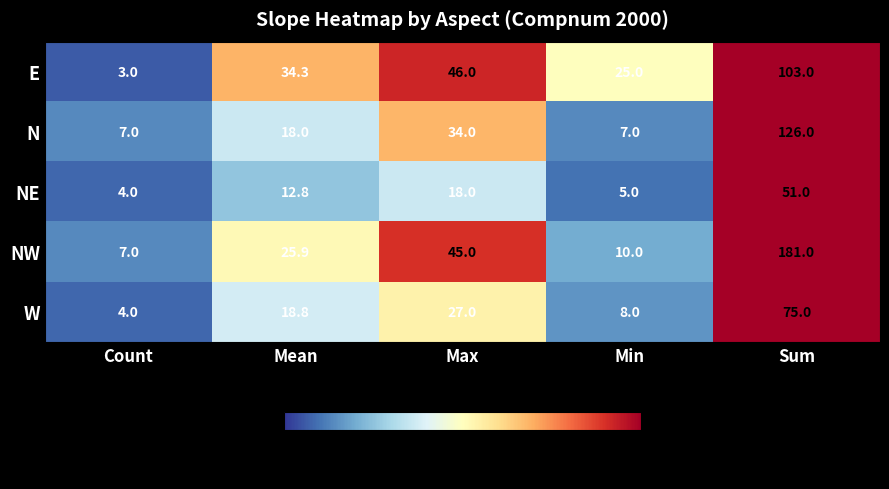

What is the difference between the maximum and minimum values in the NW series?

174.0